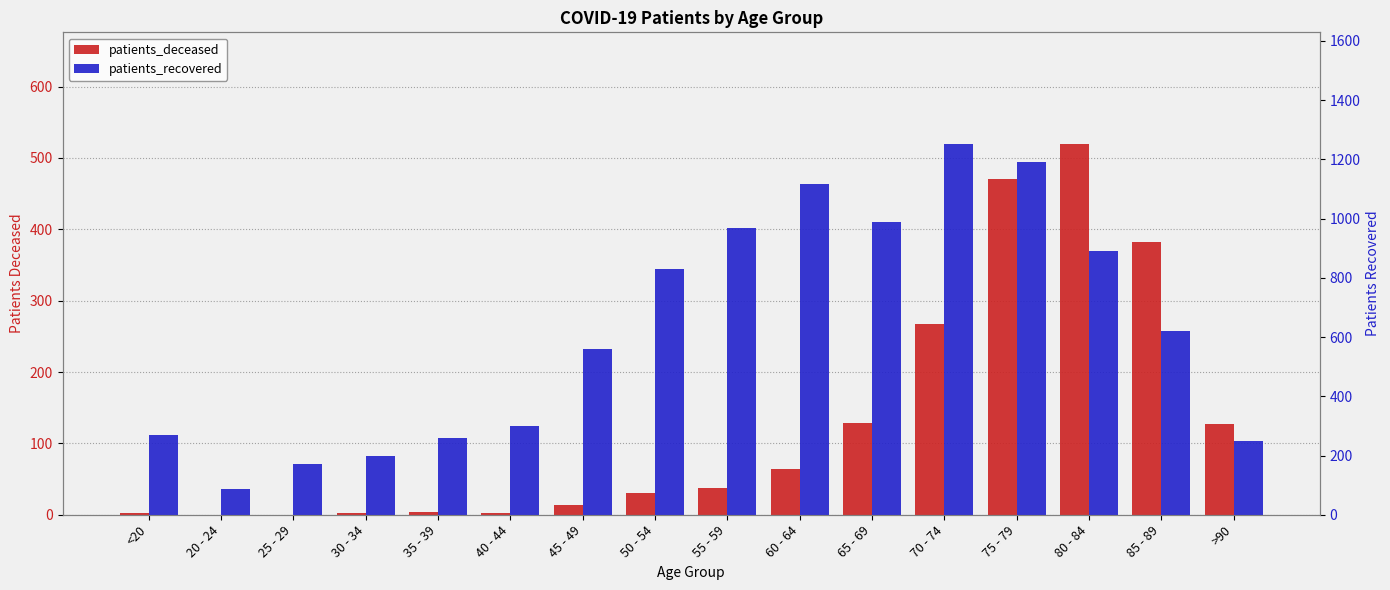

How many data points in patients_deceased are less than 37?

8